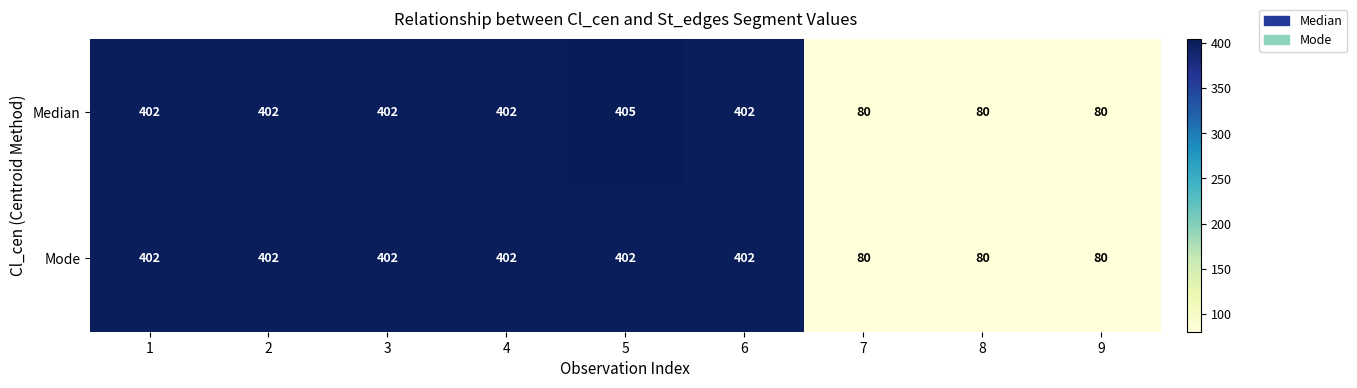

What is the difference between the maximum and minimum values in the Mode series?

322